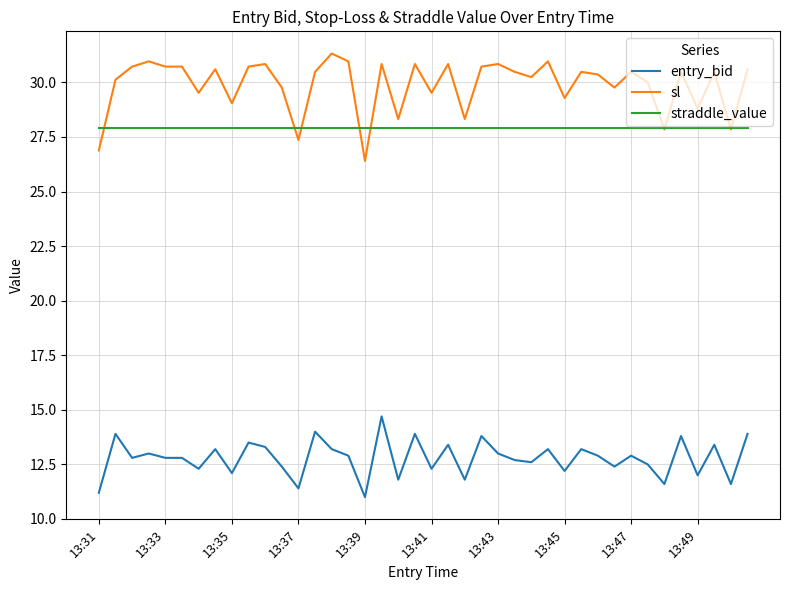

List the series in order of their peak value, highest first.

sl, straddle_value, entry_bid